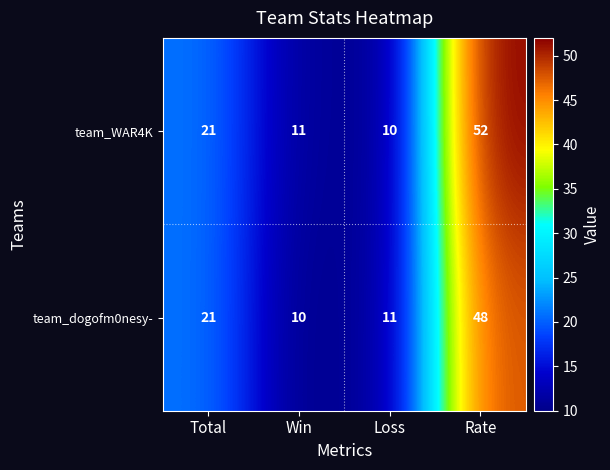

What is the maximum value shown in the chart?

52